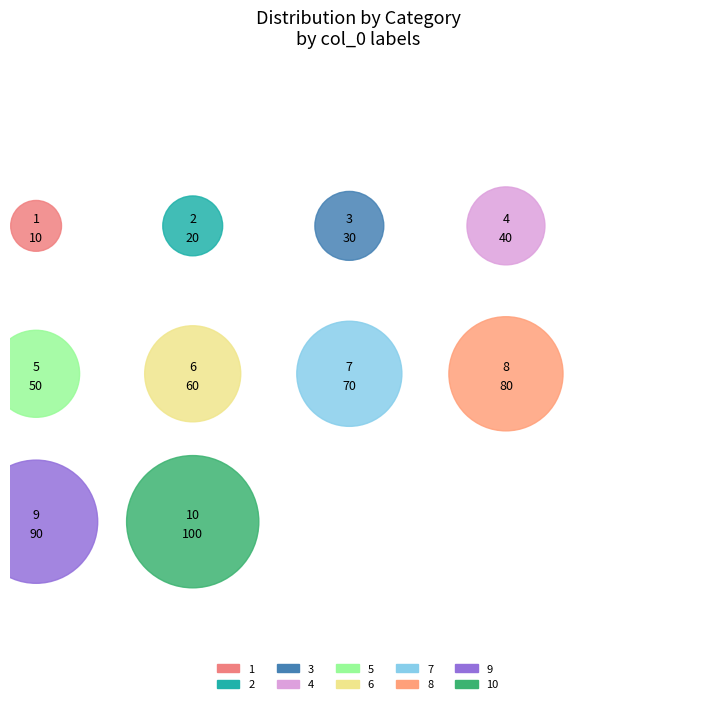

Is the sum of 2 and 1 greater than half?

No